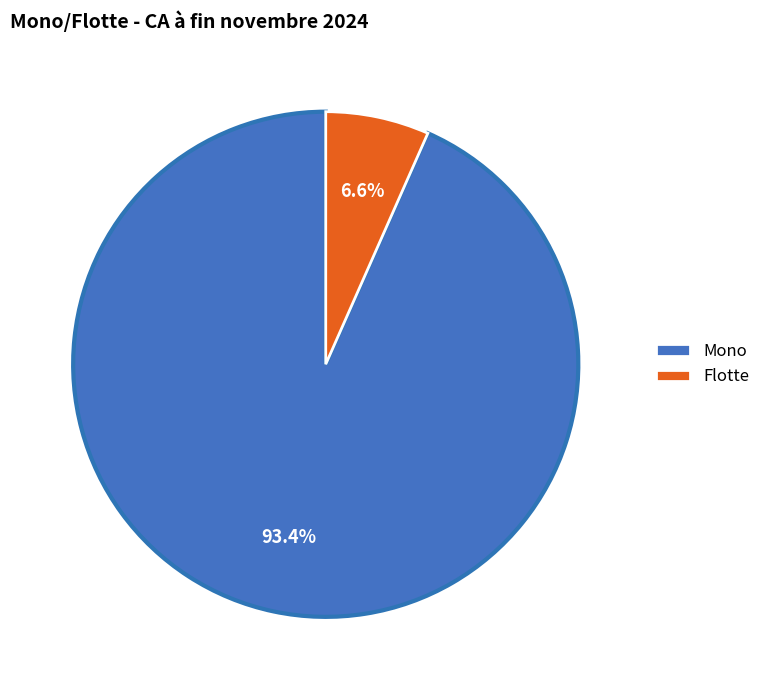

Is there any slice that represents more than half of the pie?

Yes